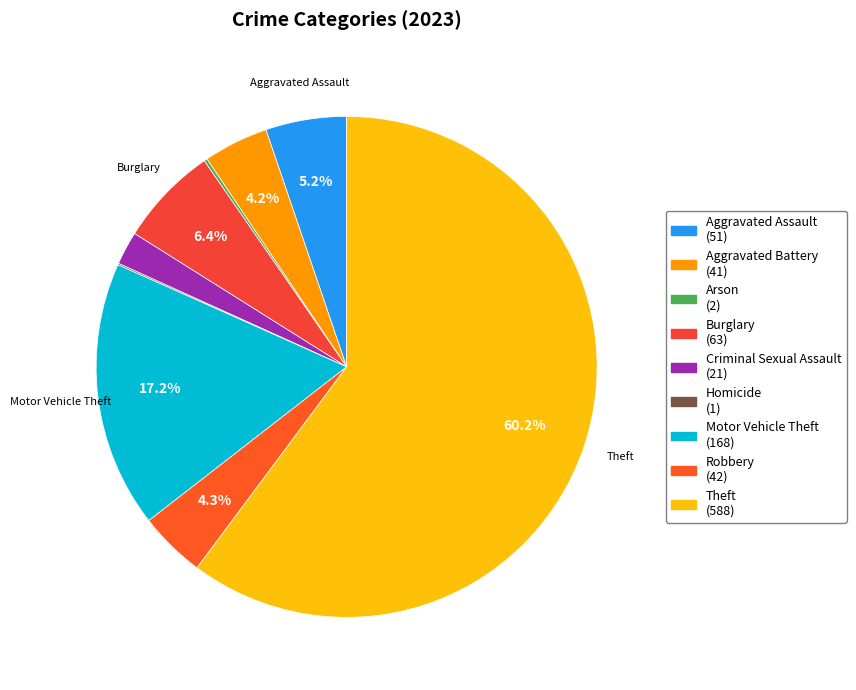

Does Aggravated Battery account for over 50% of the chart?

No